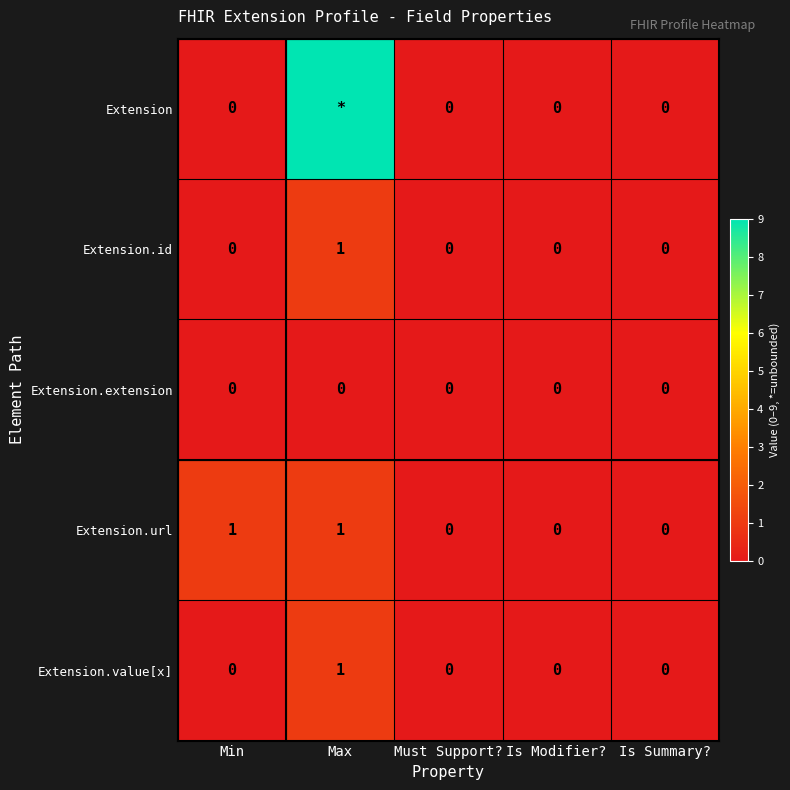

How many series are shown in this chart?

5